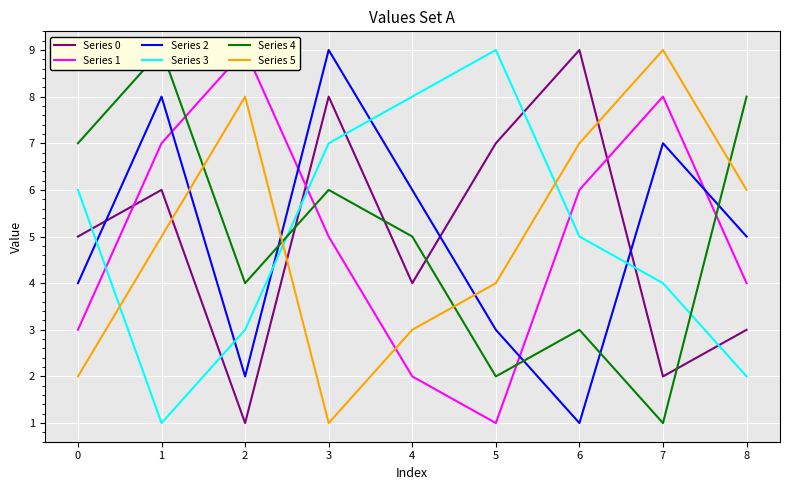

What are all the series names shown in the legend?

Series 0, Series 1, Series 2, Series 3, Series 4, Series 5